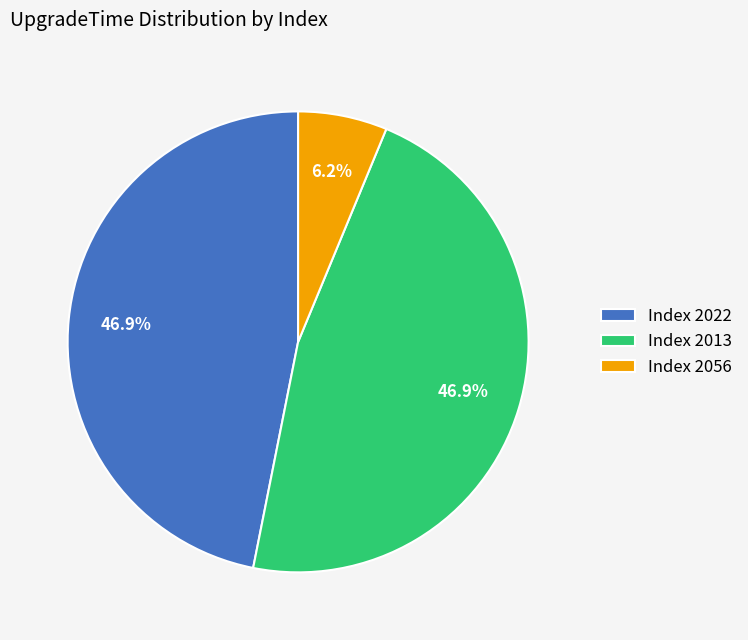

Is there any slice that represents more than half of the pie?

No